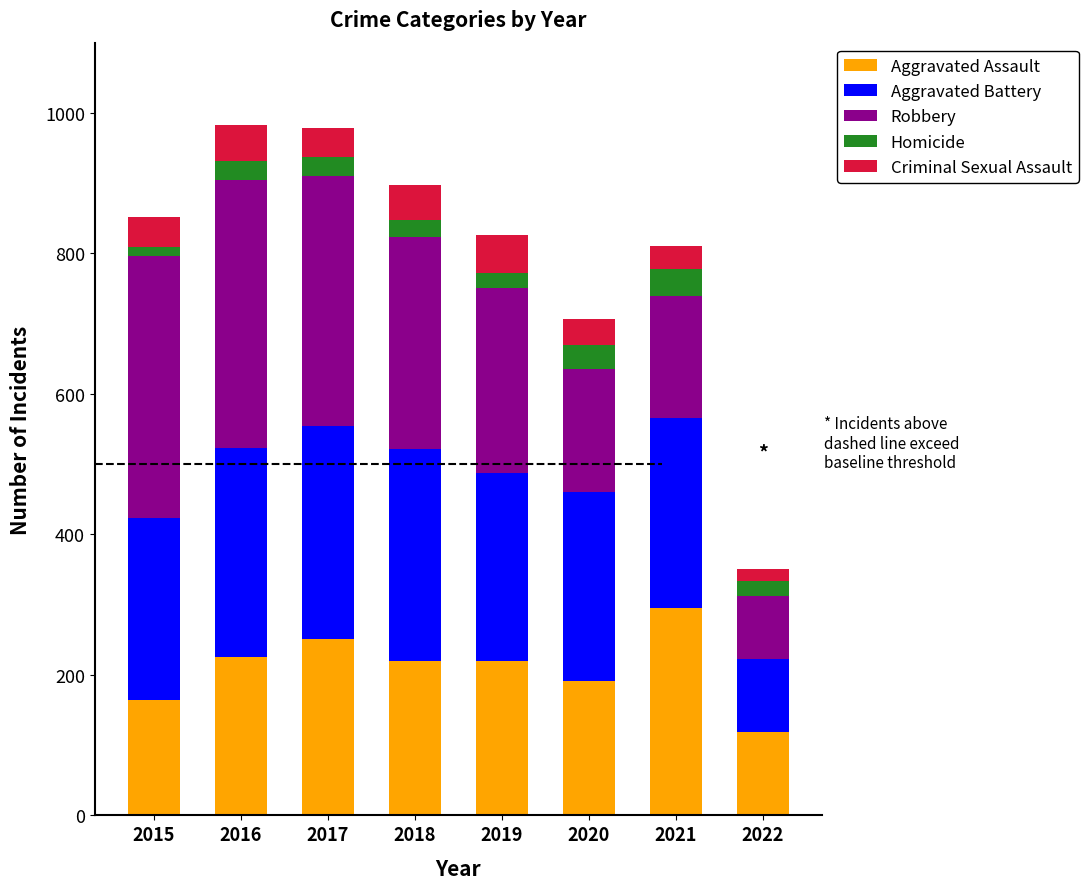

Is it true that Aggravated Assault equals 119 at 2022?

True